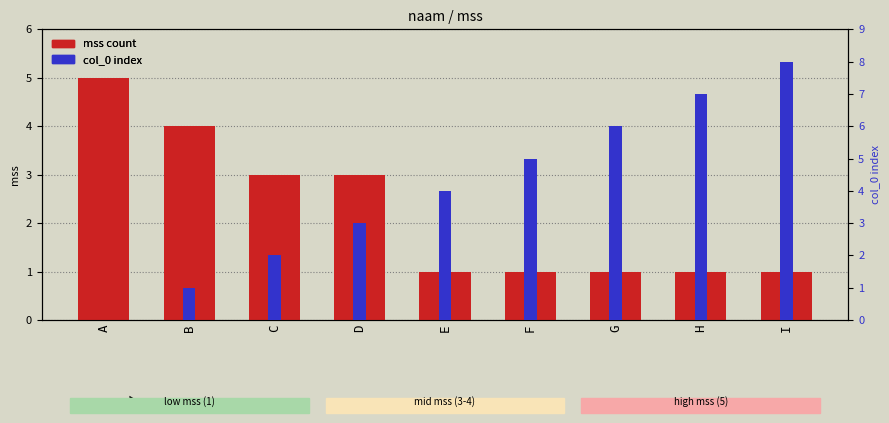

What is the highest value of the col_0 index series?

8